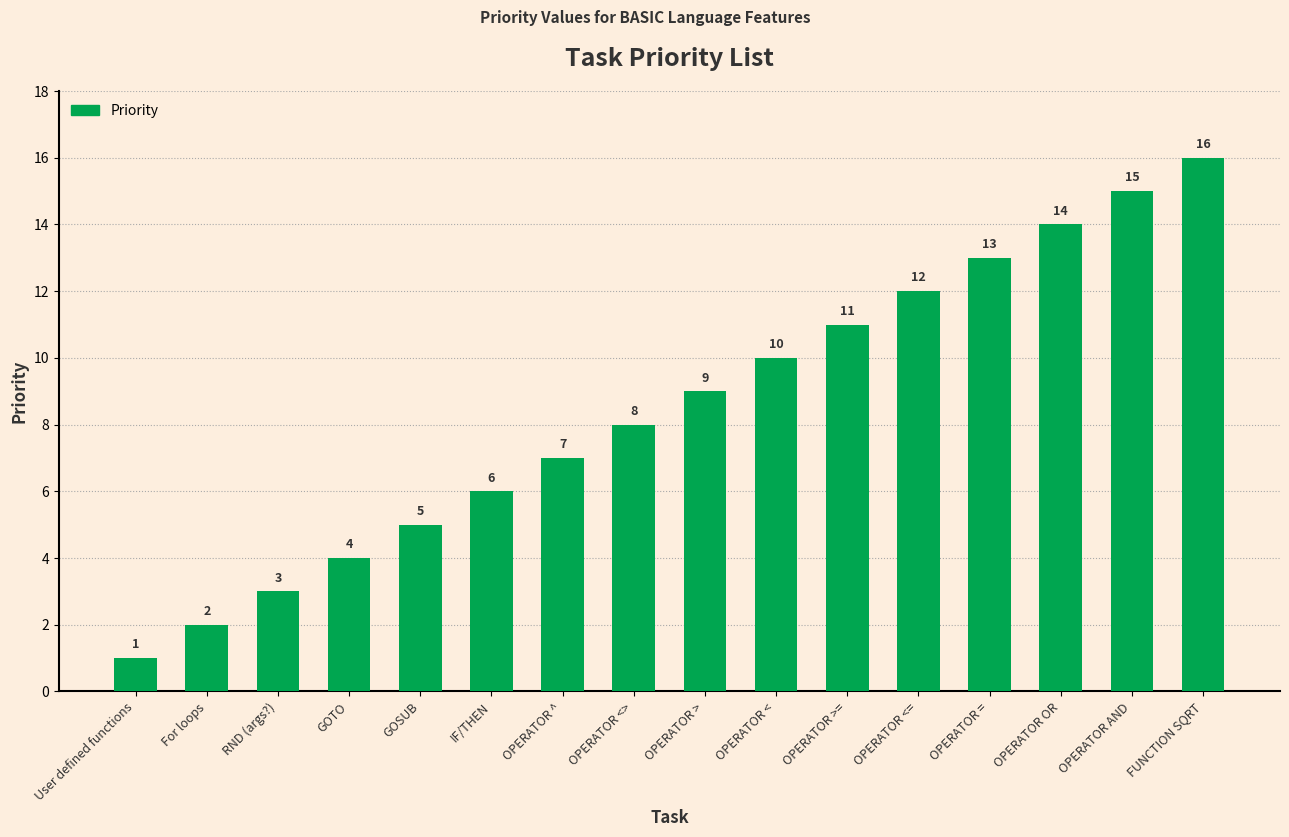

Which has a higher value, OPERATOR ^ or FUNCTION SQRT?

FUNCTION SQRT